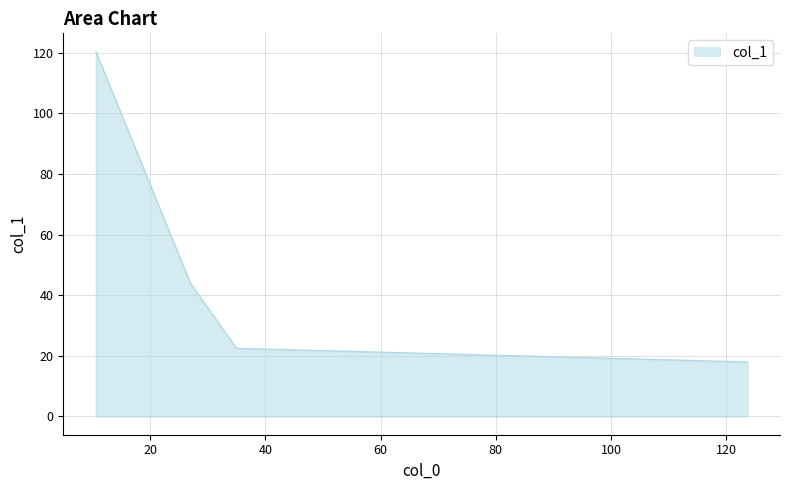

What is the maximum value shown in the chart?

120.4